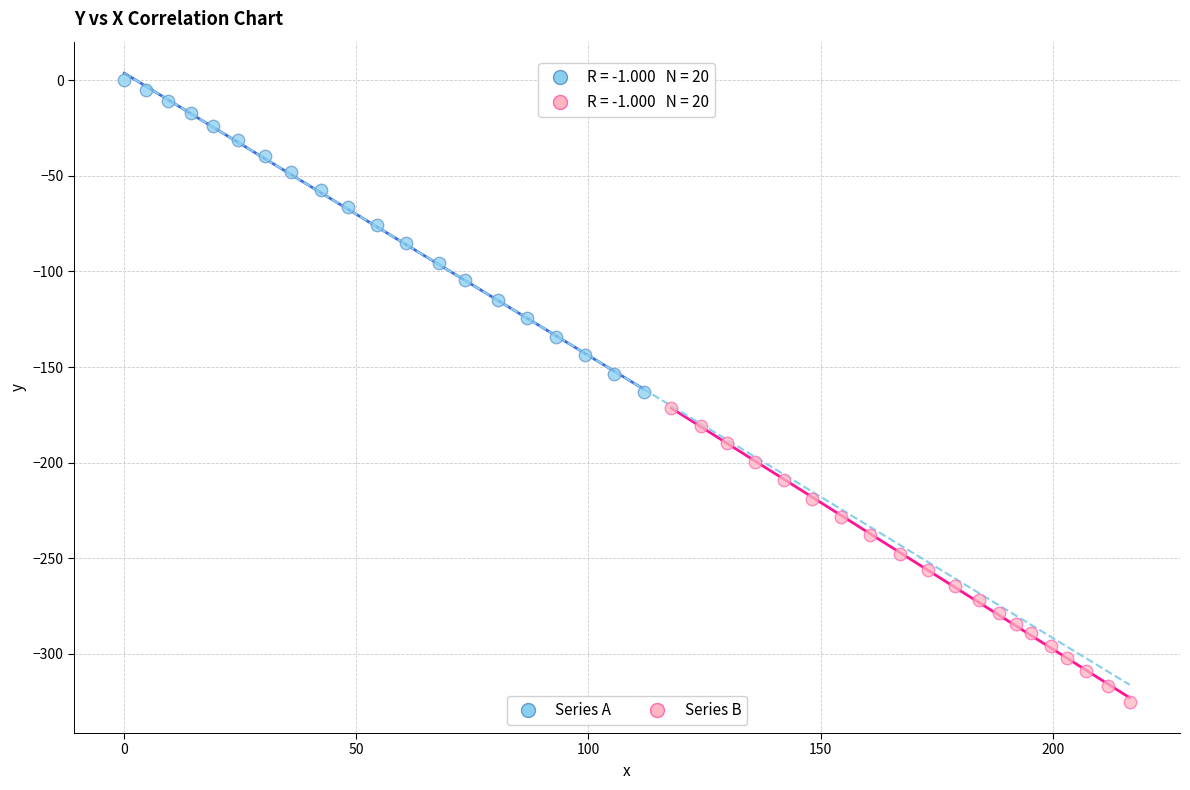

Which series reaches the maximum Y coordinate?

Series A